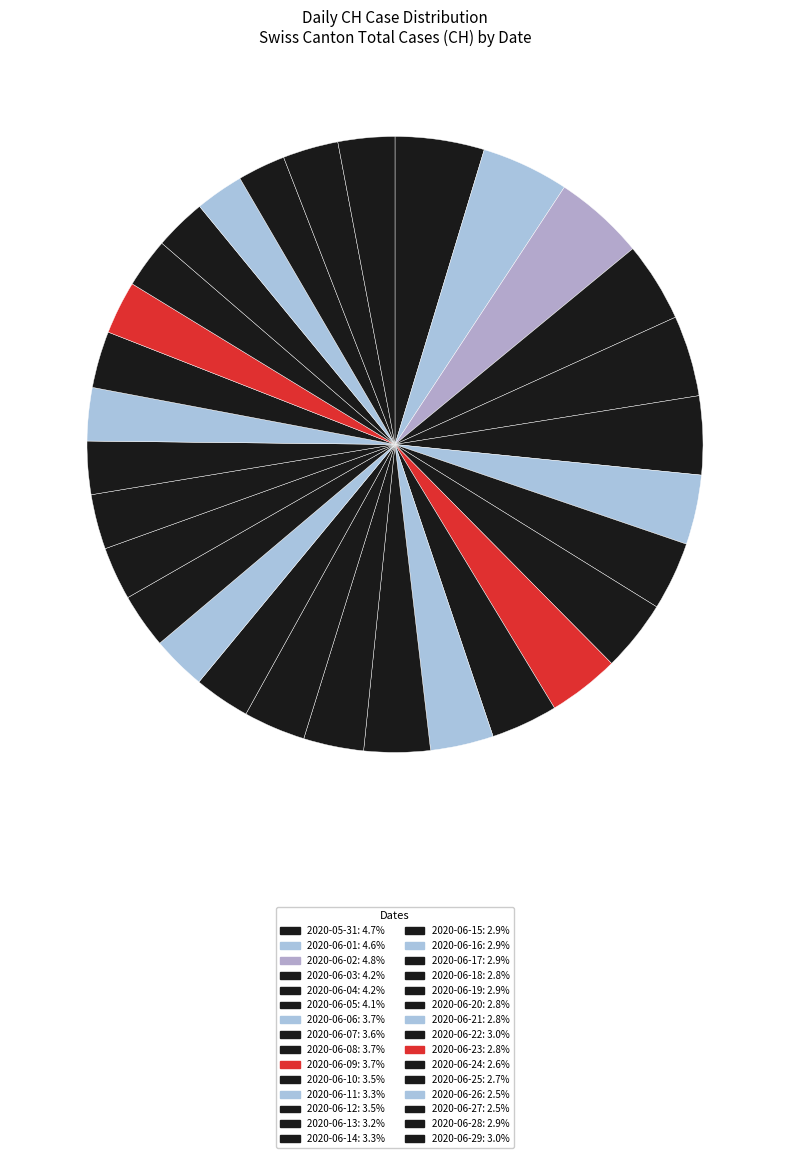

What is the change in value from 2020-06-15 to 2020-06-27?

-14